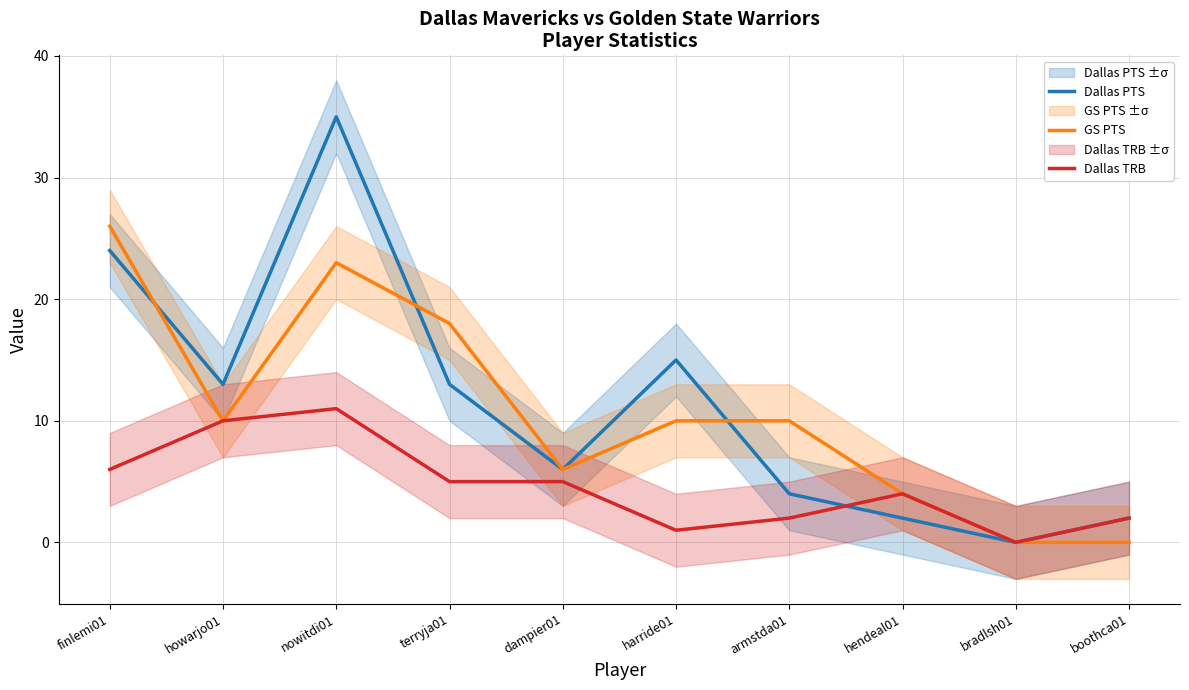

At which label does Dallas PTS first exceed 13?

finlemi01